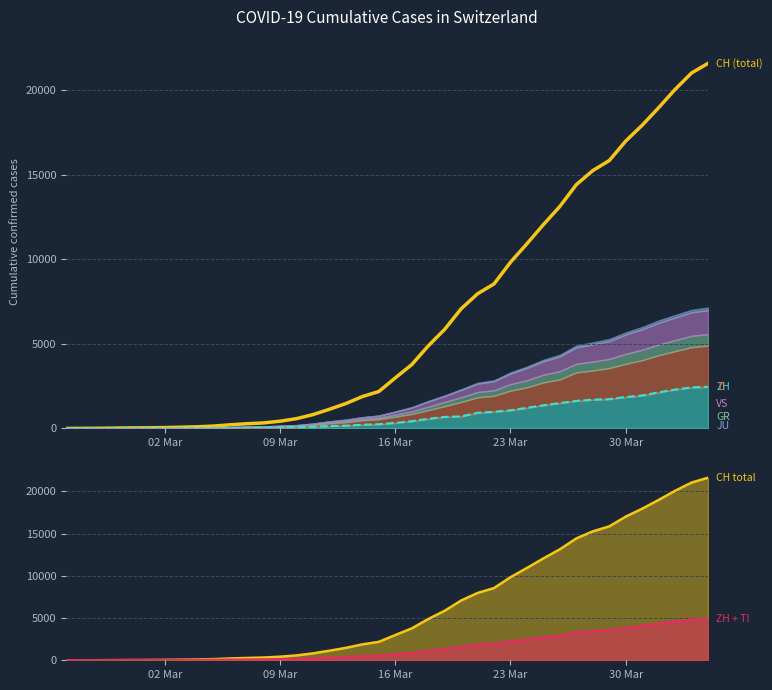

True or false: ZH (dashed) and CH (total) cross at least once.

False